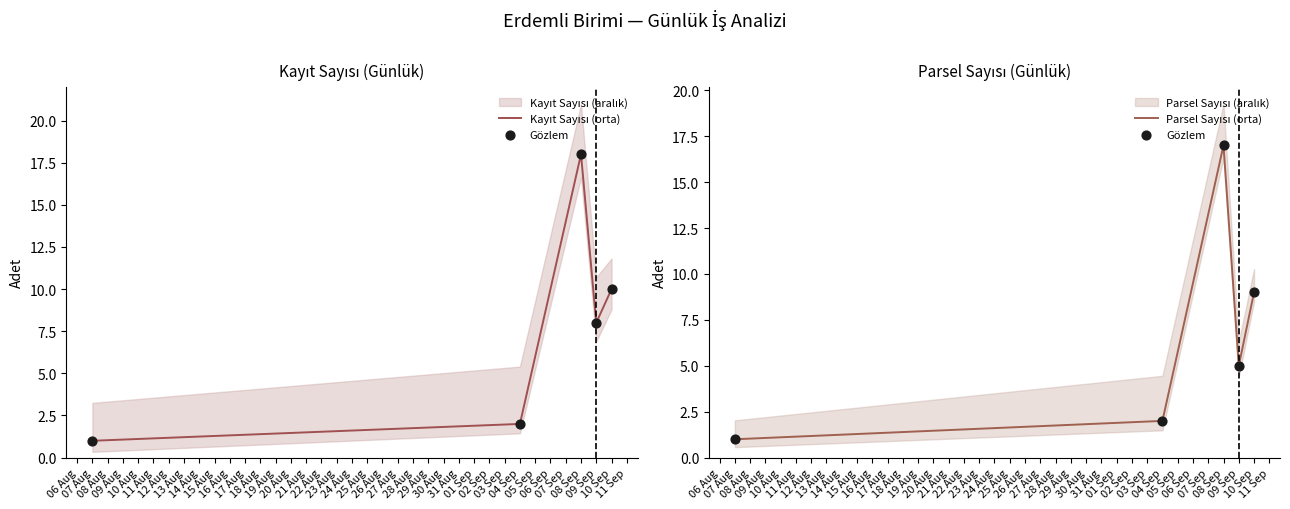

Which series has the largest total across all categories?

Kayıt Sayısı (orta)